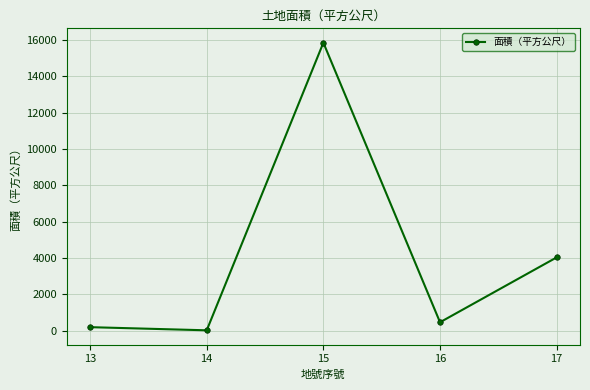

Reading right to left, transcribe all the data shown in this chart.

4039.4	472.0	15846.9	29.0	202.0